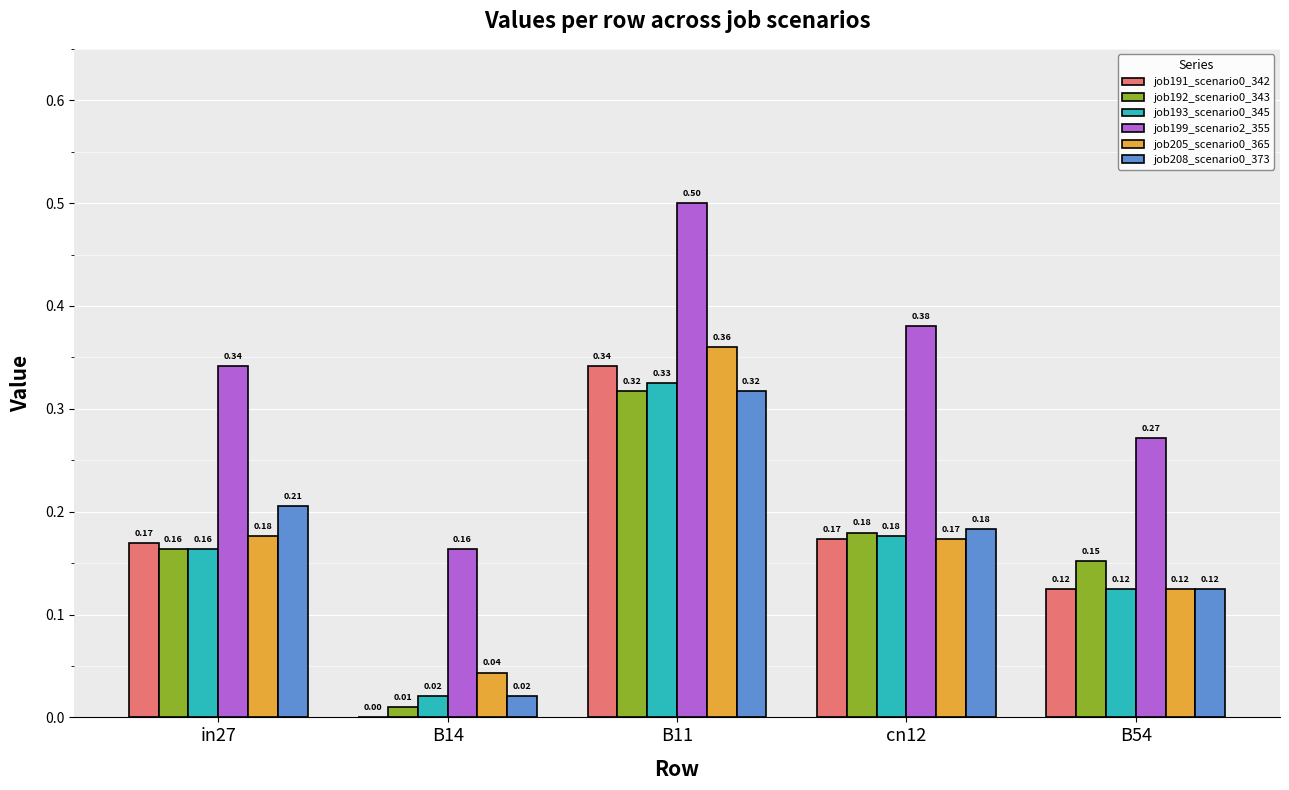

Which category has the highest value across all series?

B11